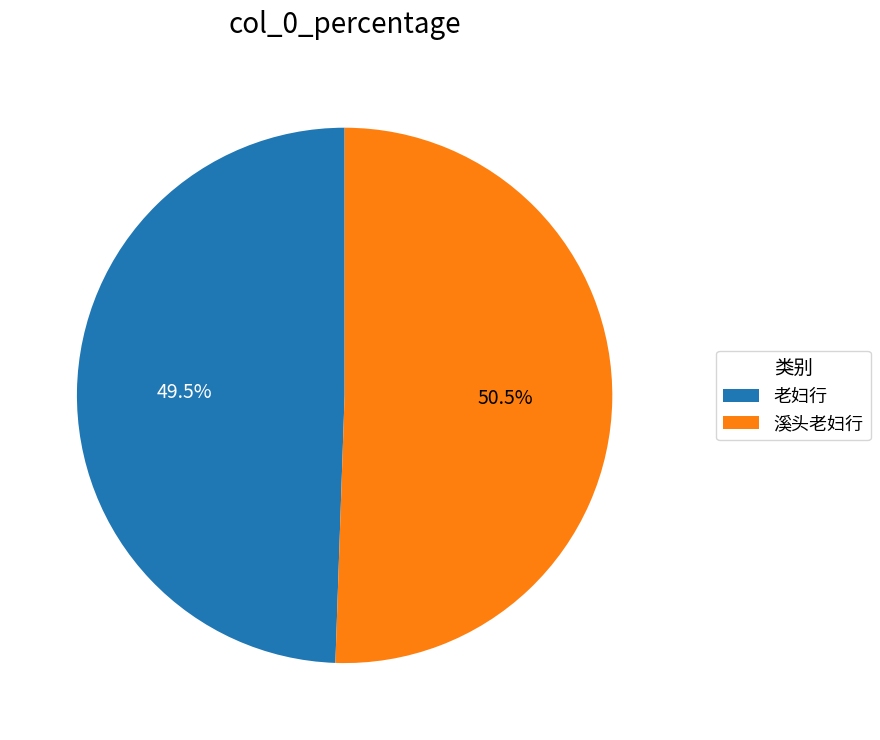

Which slice is the smallest?

老妇行